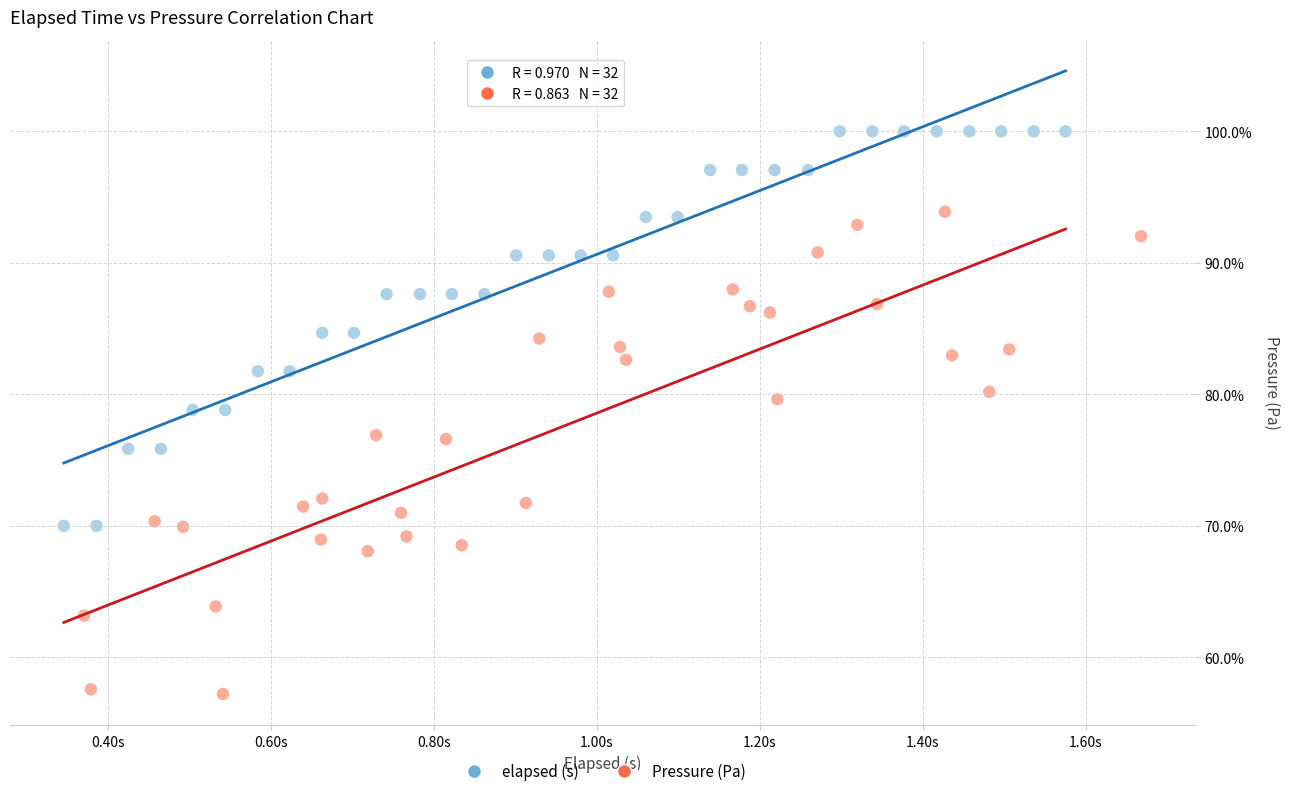

What are all the series names shown in the legend?

elapsed (s), Pressure (Pa)